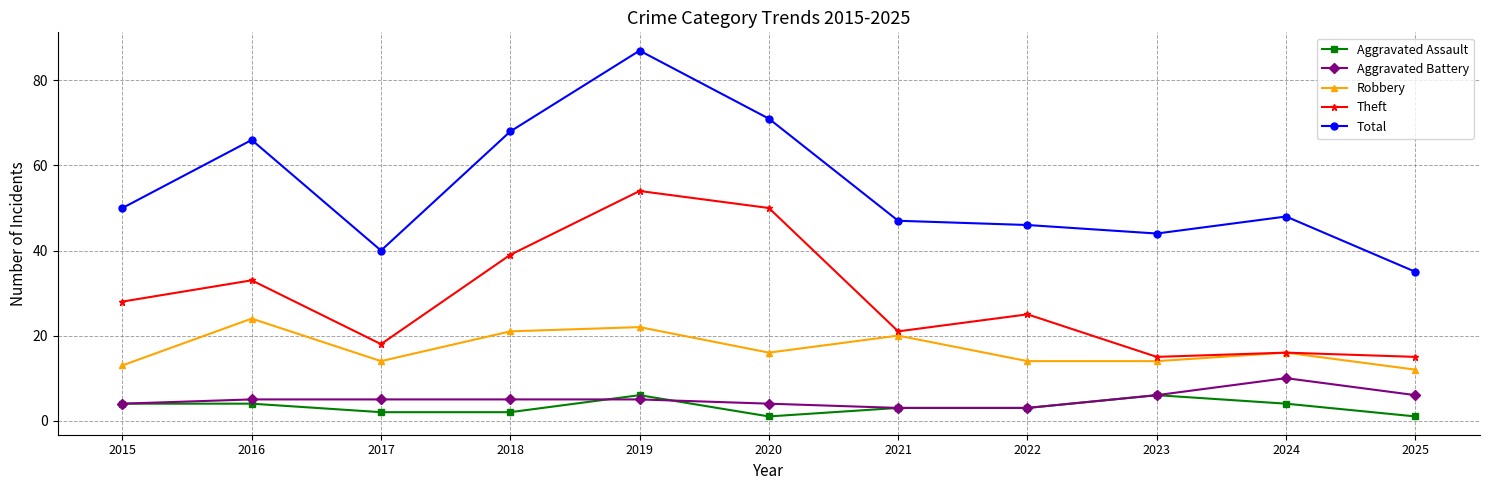

The Aggravated Battery series shows 6 at 2023. True or false?

True